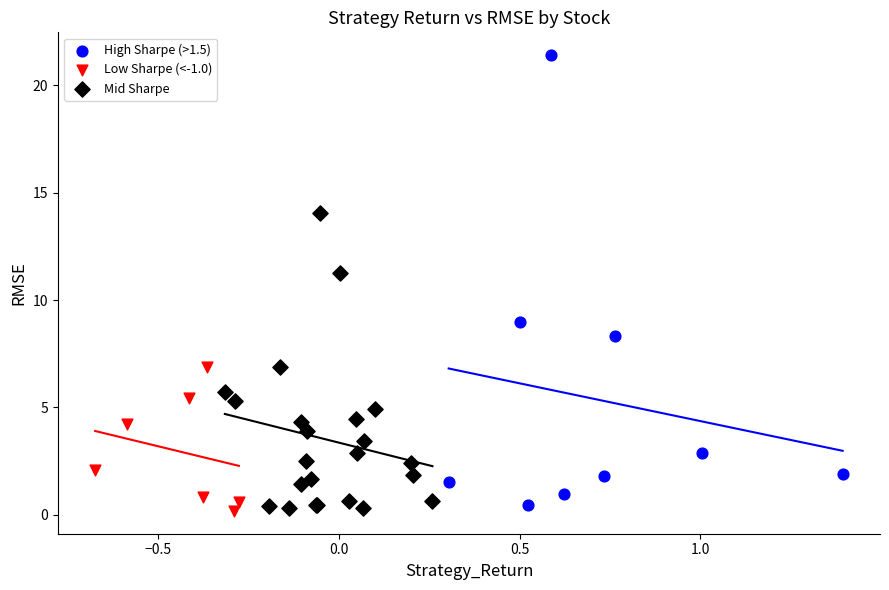

Which series has the widest spread of Y values?

High Sharpe (>1.5)